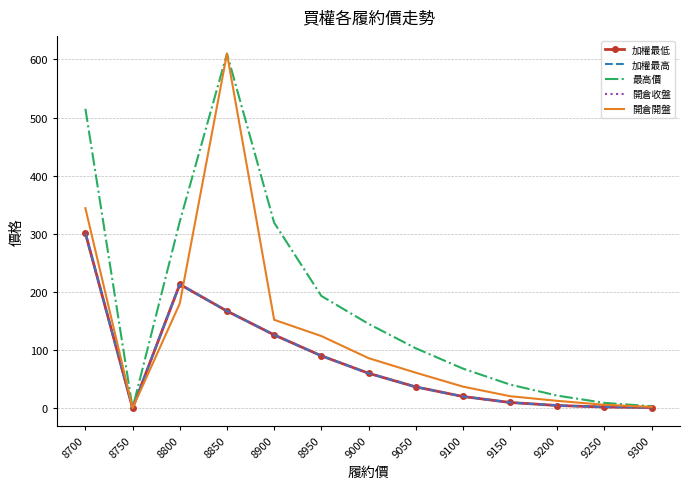

List the labels in order of 開倉開盤 value, smallest first.

8750, 9300, 9250, 9200, 9150, 9100, 9050, 9000, 8950, 8900, 8800, 8700, 8850